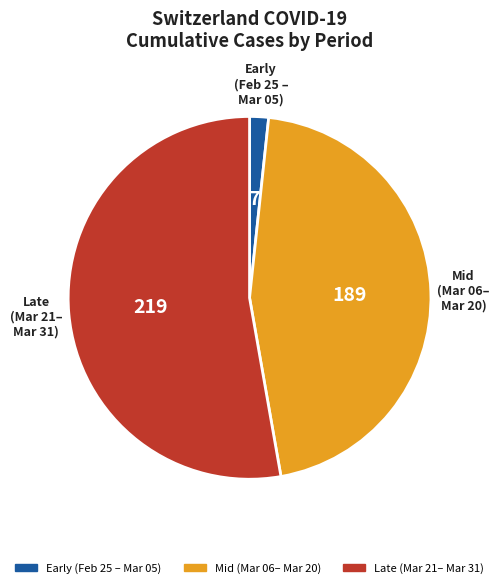

Is there a majority slice in this chart?

Yes